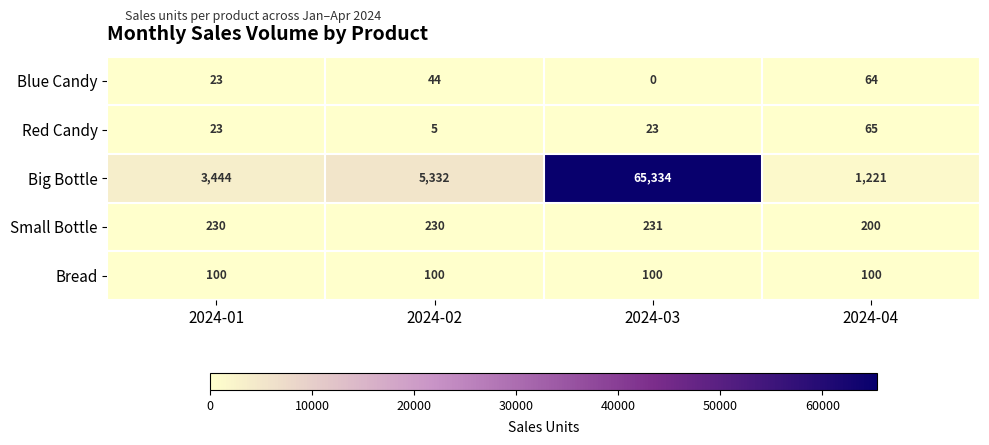

What is the spread (max minus min) of values at 2024-04?

1157